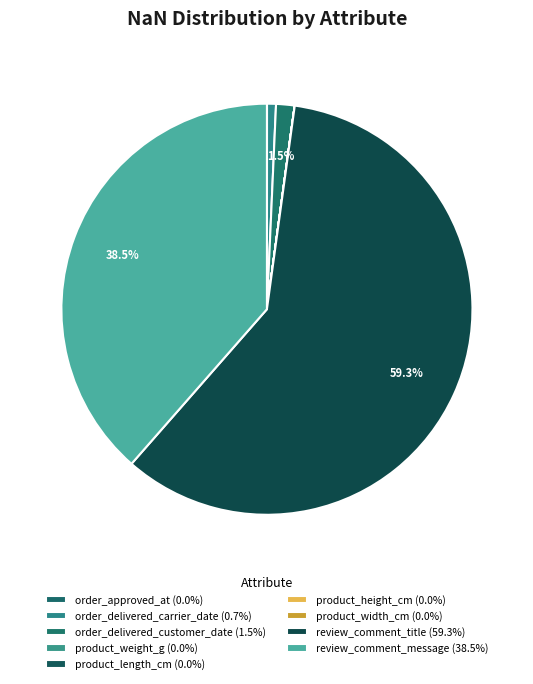

How many slices are in this pie chart?

9